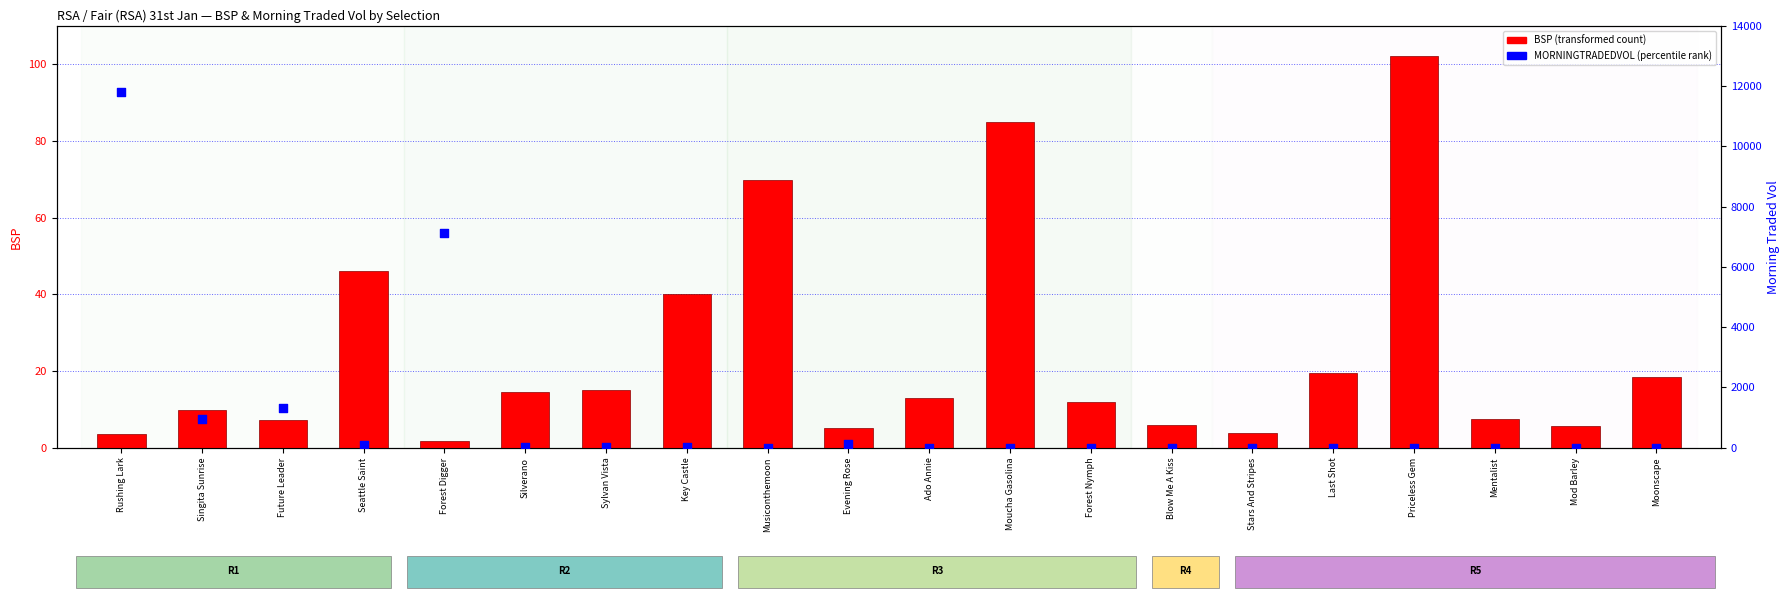

At which category is the sum across all series the highest?

Rushing Lark